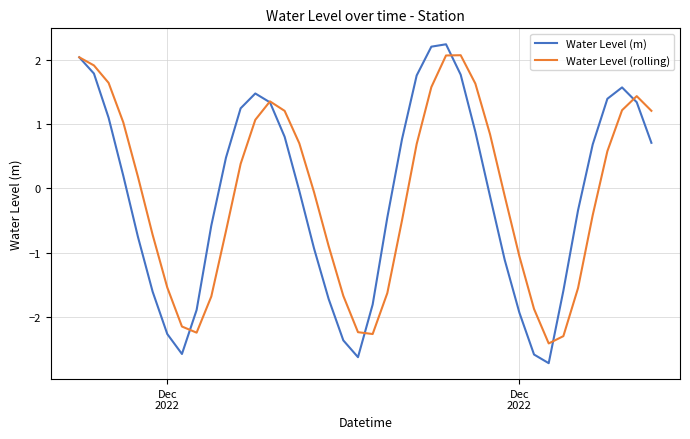

How many lines are shown in the chart?

2